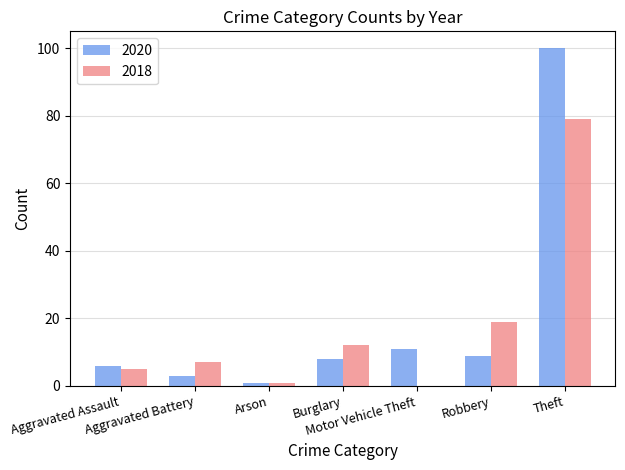

What is the highest value of the 2020 series?

100